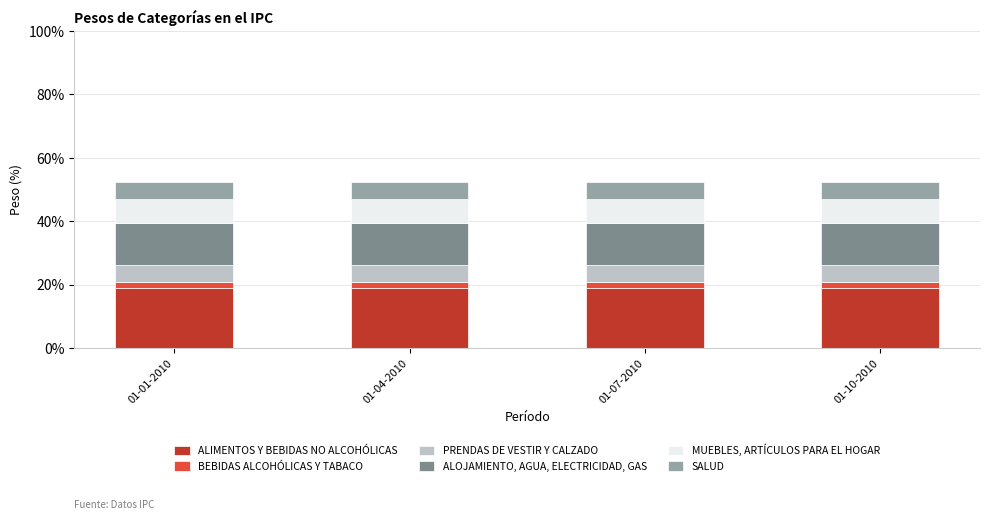

What is the sum of the ALIMENTOS Y BEBIDAS NO ALCOHÓLICAS values at 01-07-2010 and 01-10-2010?

37.8